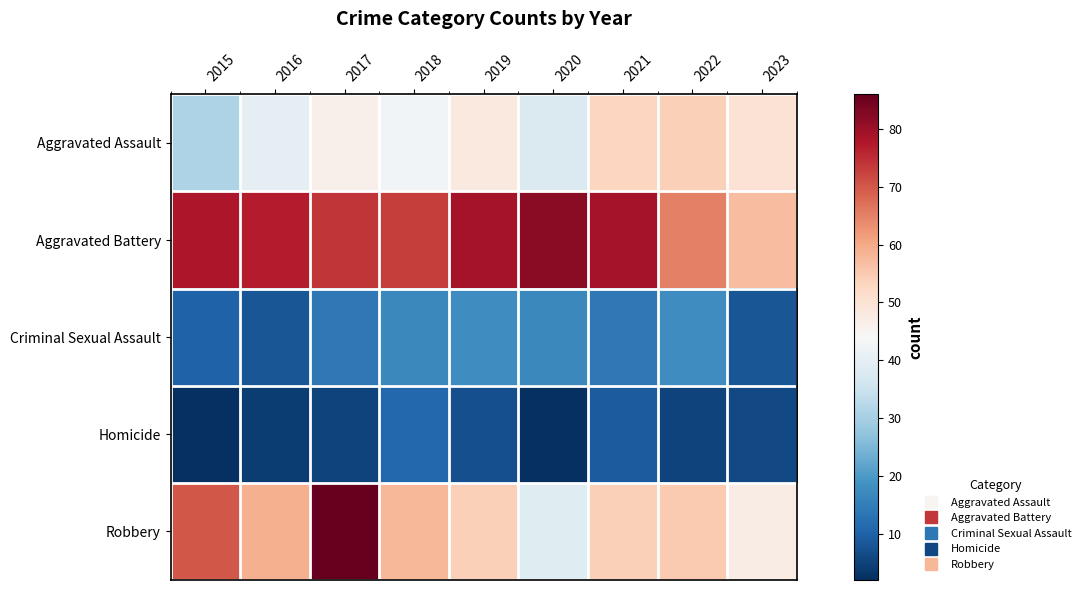

At how many categories does at least one series exceed 18?

9